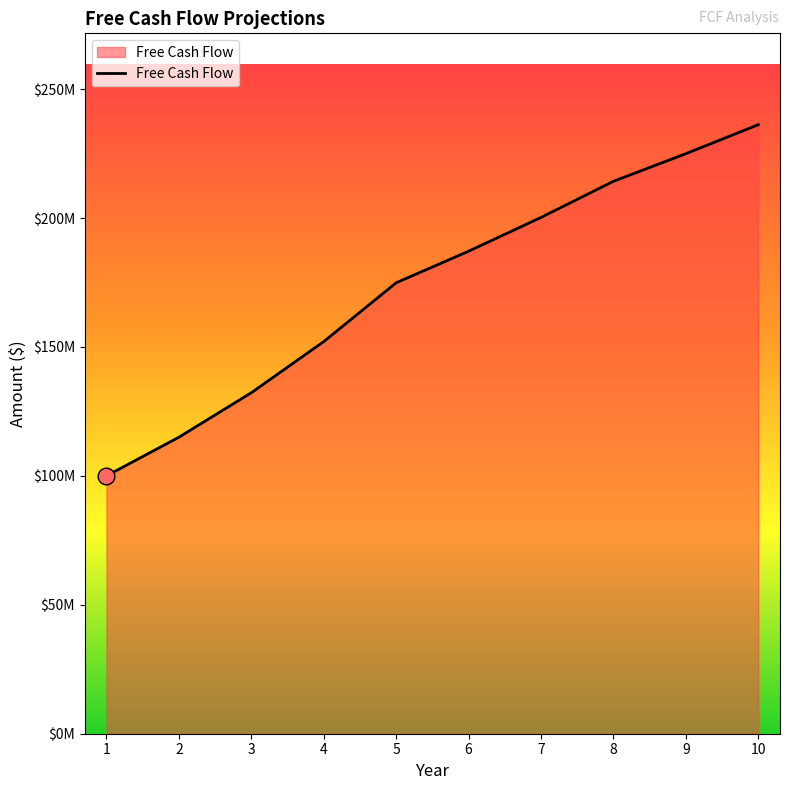

Is this an area chart (filled region under the line)?

Yes